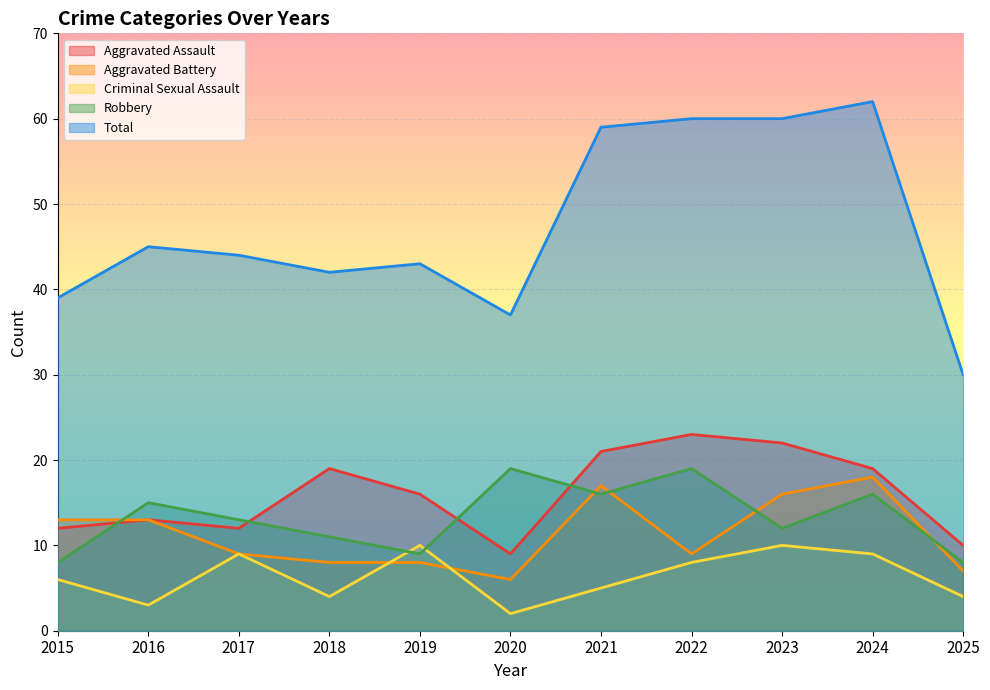

What is the difference between the maximum and minimum values in the Total series?

32